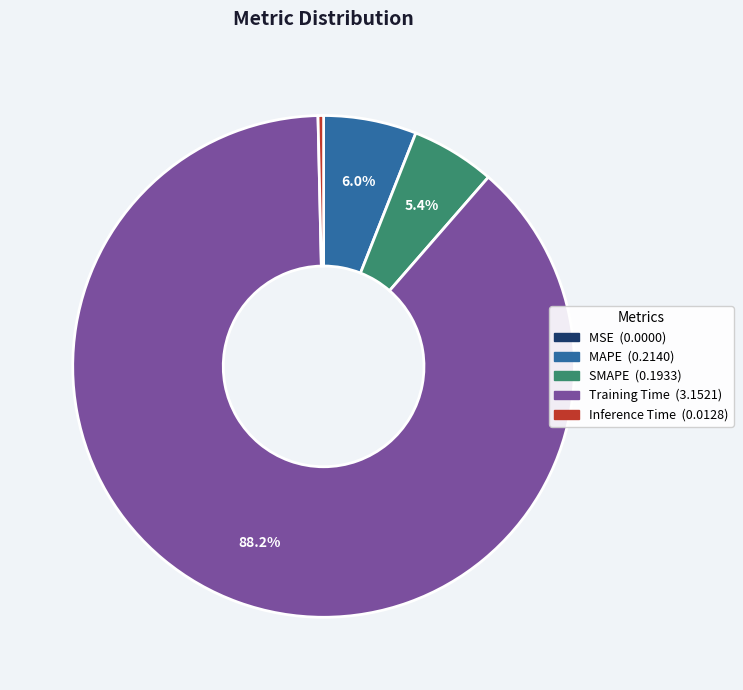

Which has a higher value, Inference Time or SMAPE?

SMAPE